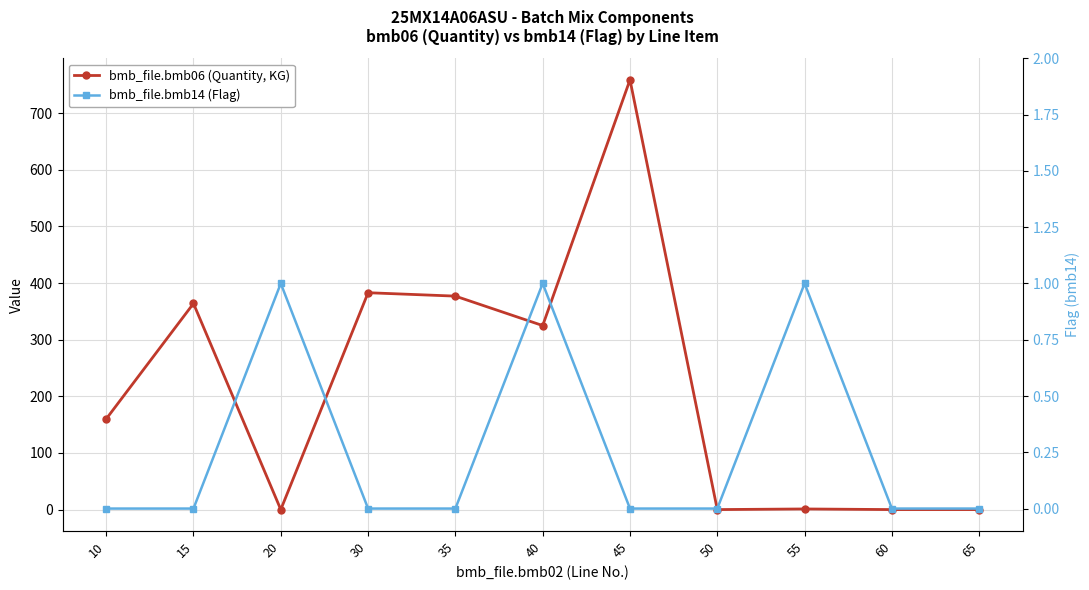

At which label does bmb_file.bmb06 (Quantity, KG) first exceed 160?

15